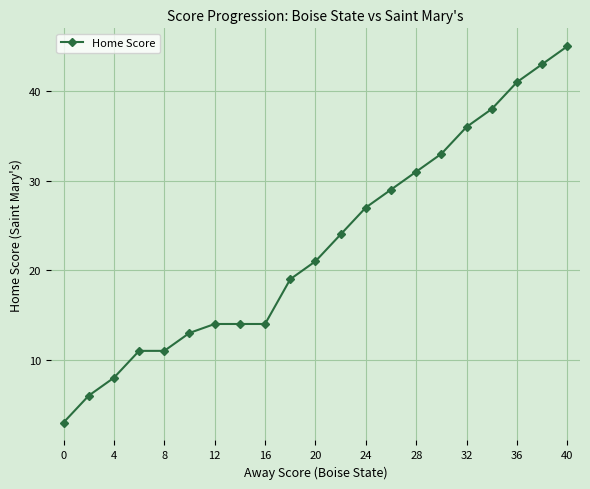

How many data points does each series have?

21